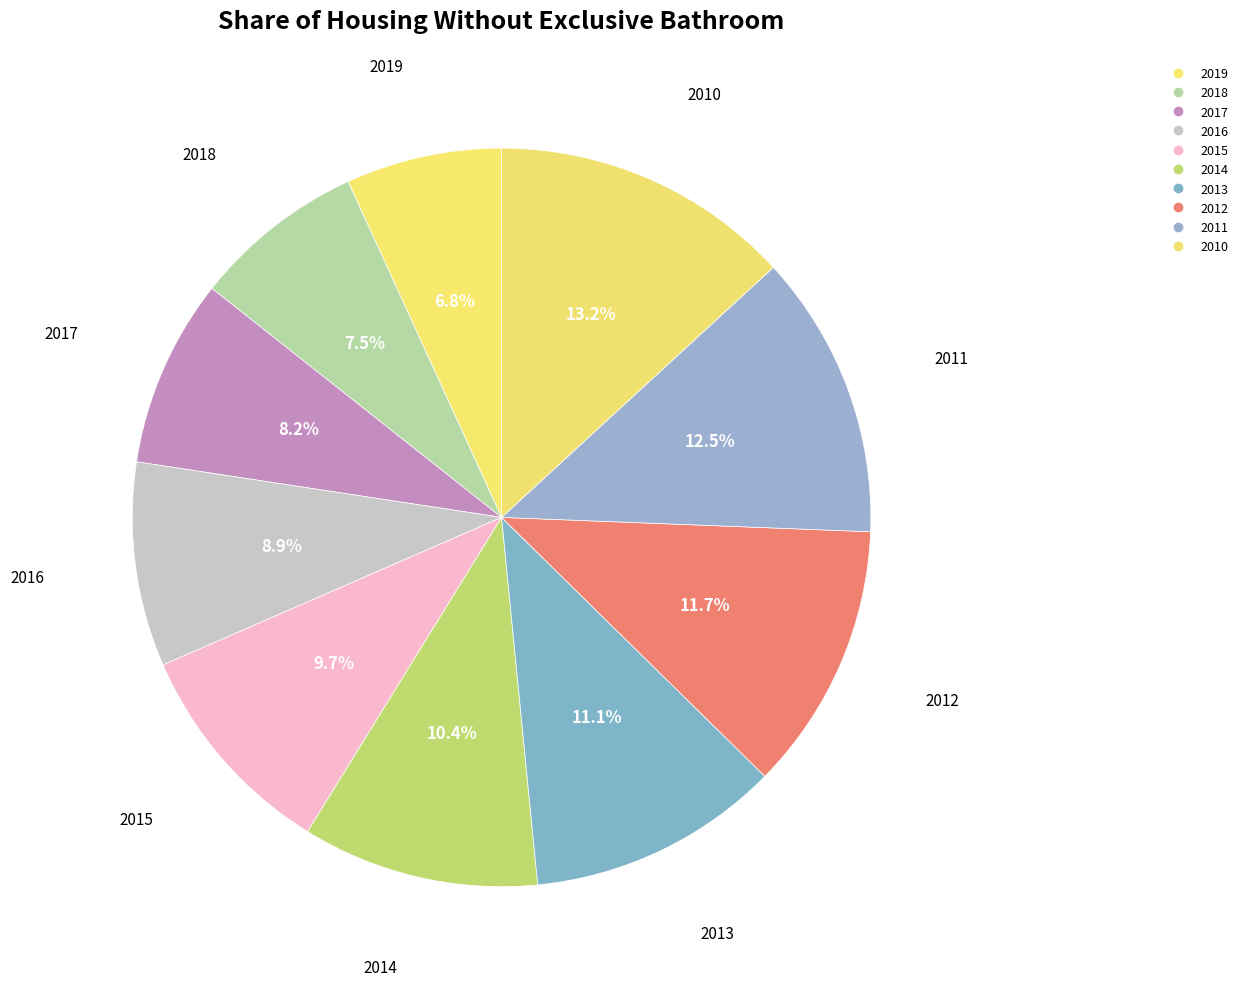

What is the smallest slice in the pie chart?

2019